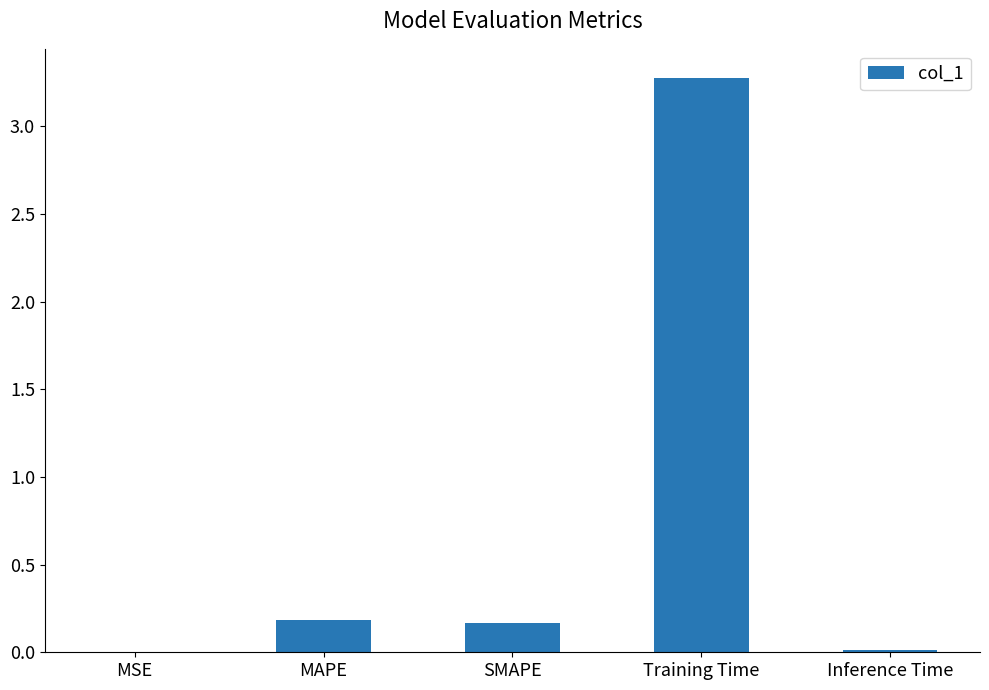

Count the number of categories in the chart.

5